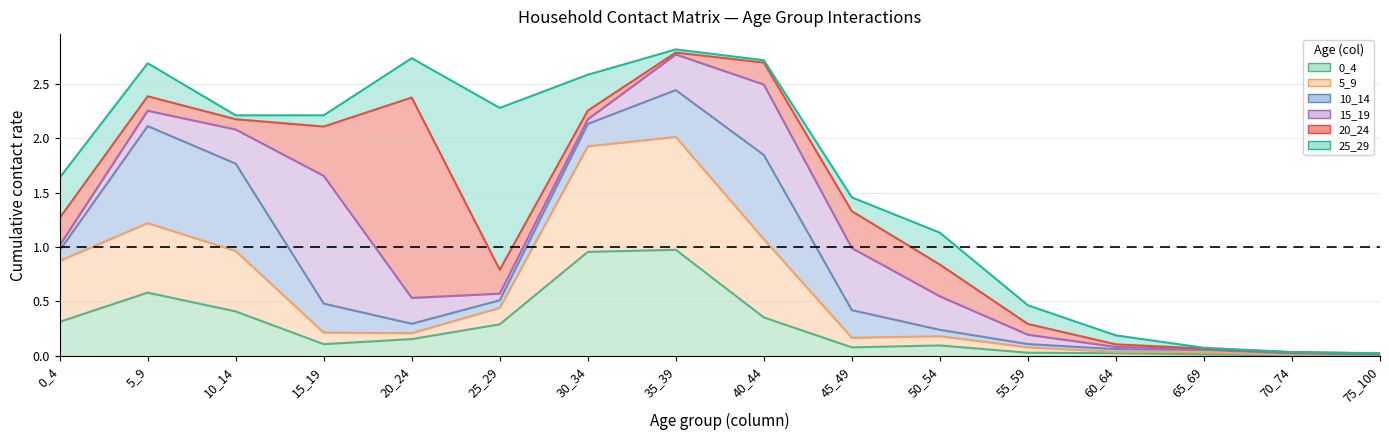

The value of 15_19 at 35_39 is 0.2. True or false?

False